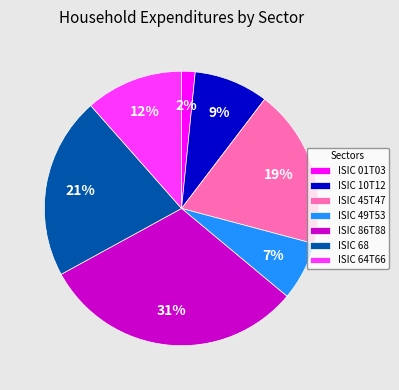

To the nearest percent, what percentage of the pie is ISIC 64T66?

12%